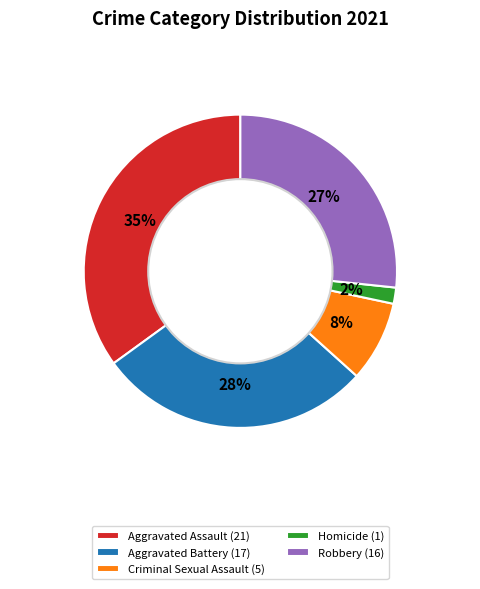

What is the ratio of the value at Aggravated Assault to the value at Robbery?

1.3